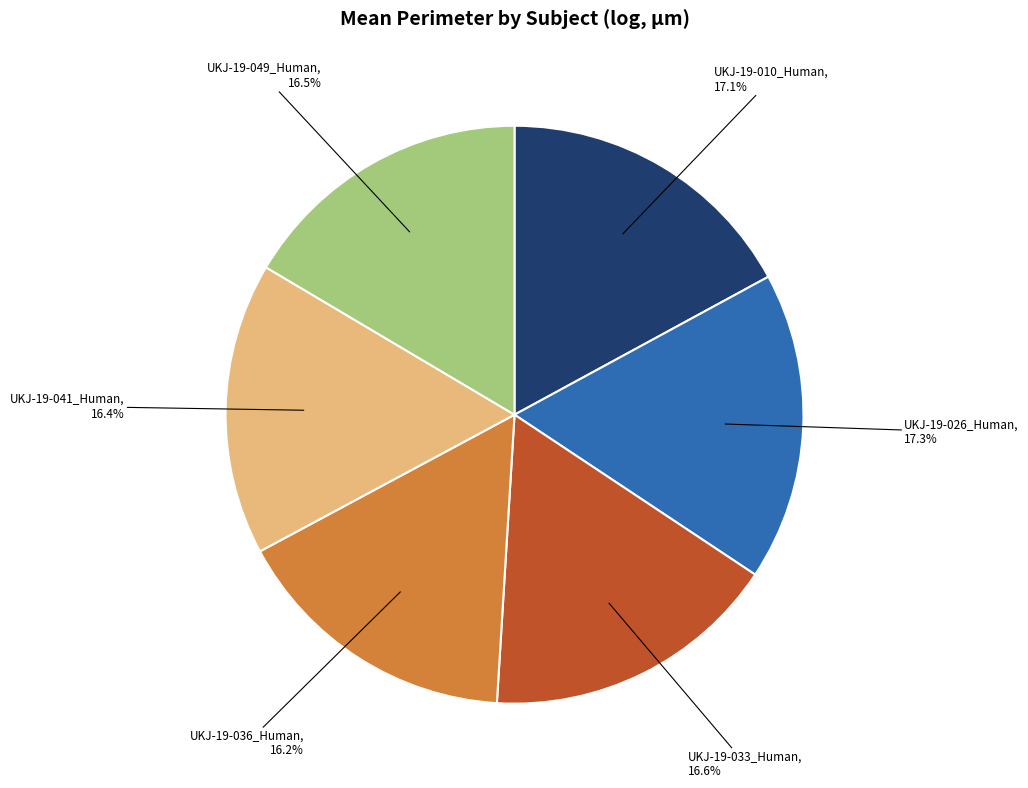

To the nearest percent, what portion does UKJ-19-033_Human represent?

17%